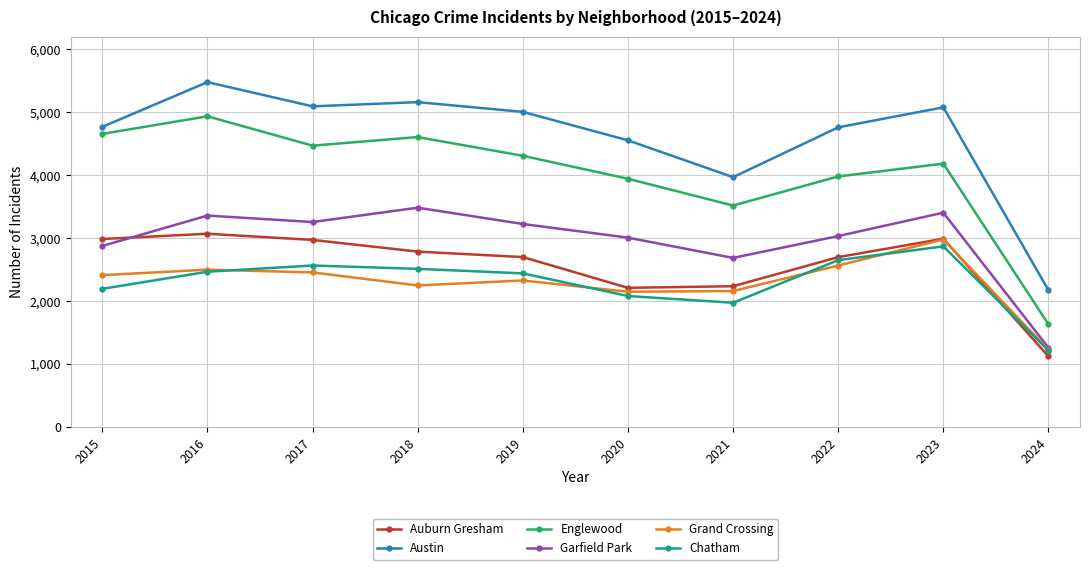

At 2018, list the series in order from smallest to largest.

Grand Crossing, Chatham, Auburn Gresham, Garfield Park, Englewood, Austin